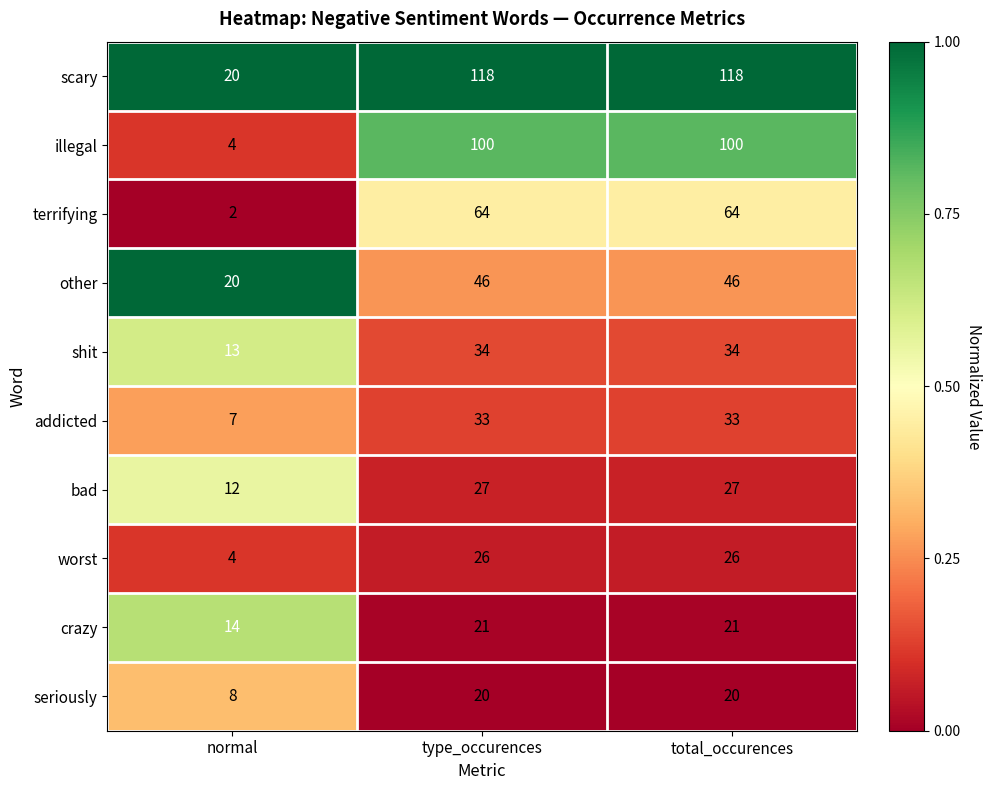

What is the spread (max minus min) of values at type_occurences?

98